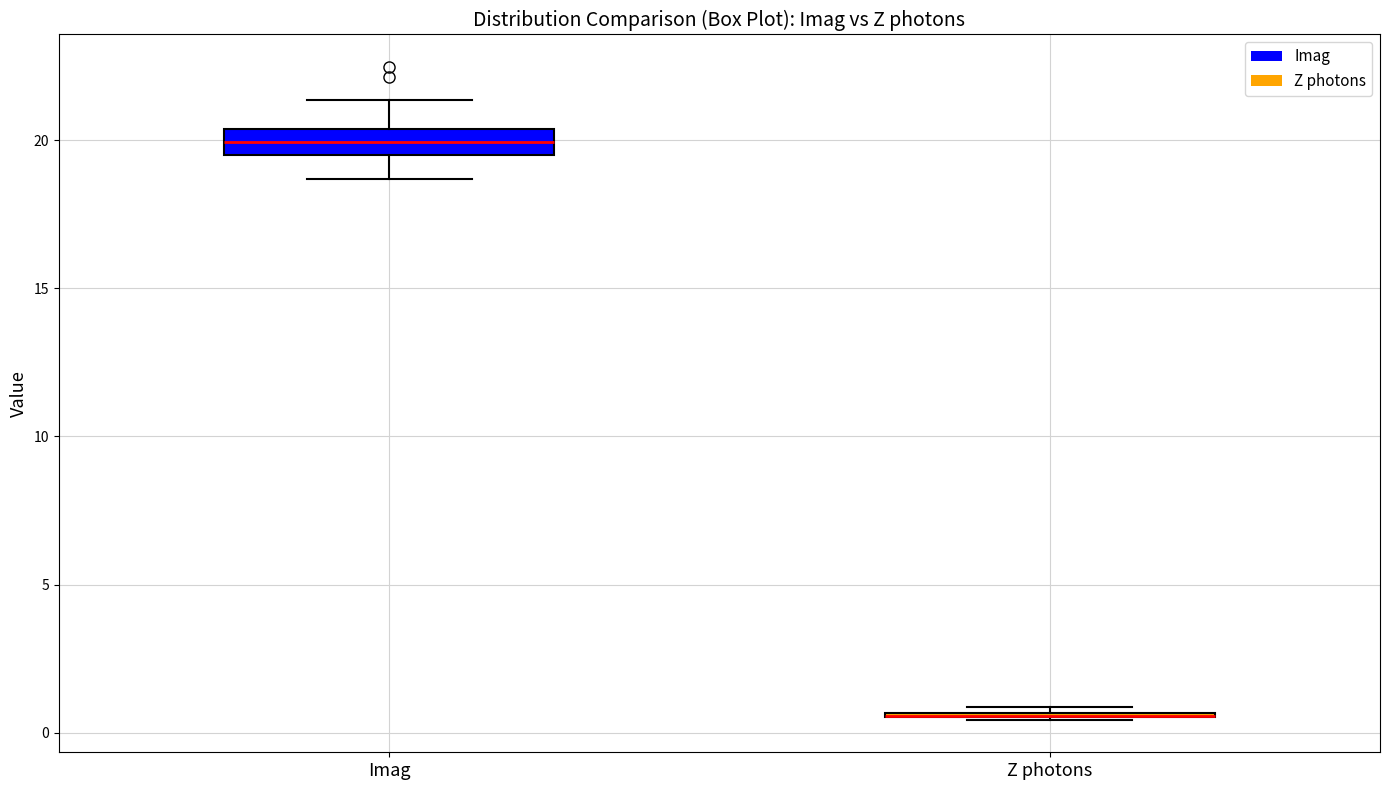

Comparing the boxes themselves (not the whiskers), which one is the tallest?

Imag